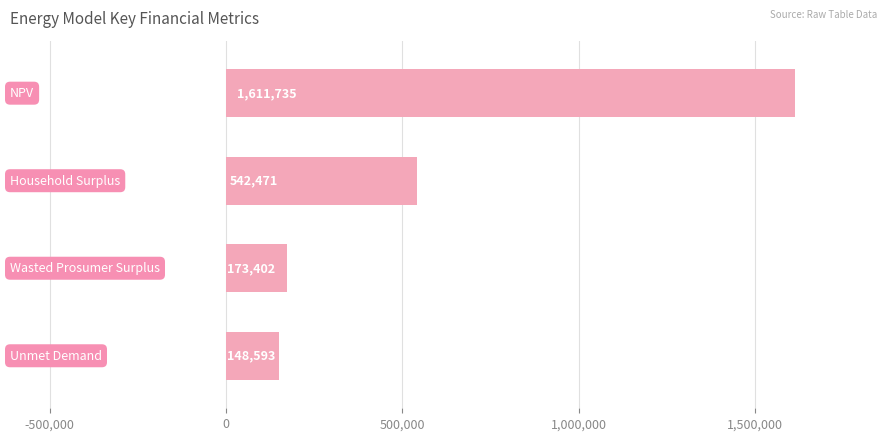

What is the average value?

619050.2